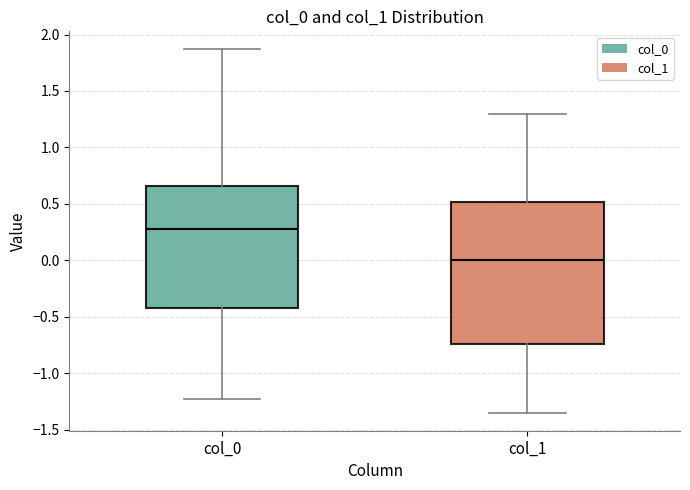

Reading left to right, read every box against the y-axis: the position of its median line, the range the box covers, and the ends of its whiskers. The values are not printed on the chart, so give them approximately, as read against the axis.

col_0: median 0.30, box -0.40 to 0.65, whiskers -1.20 to 1.85
col_1: median 0.00, box -0.75 to 0.50, whiskers -1.35 to 1.30